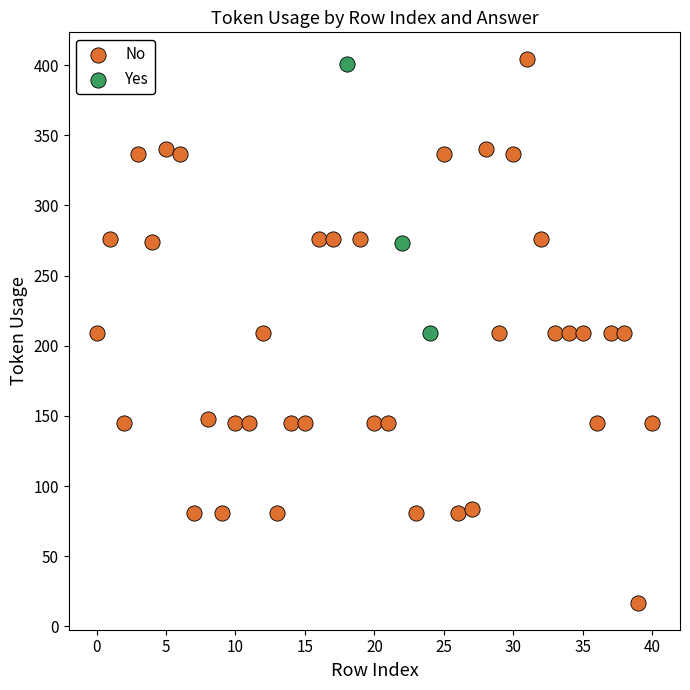

Which series has the largest Y range (max minus min)?

No